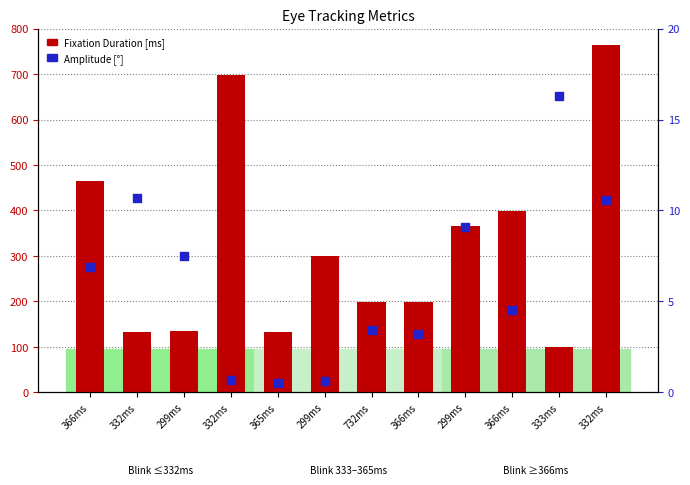

Is the value of Fixation Duration [ms] at 299ms greater than the value of Amplitude [°] at 732ms?

Yes